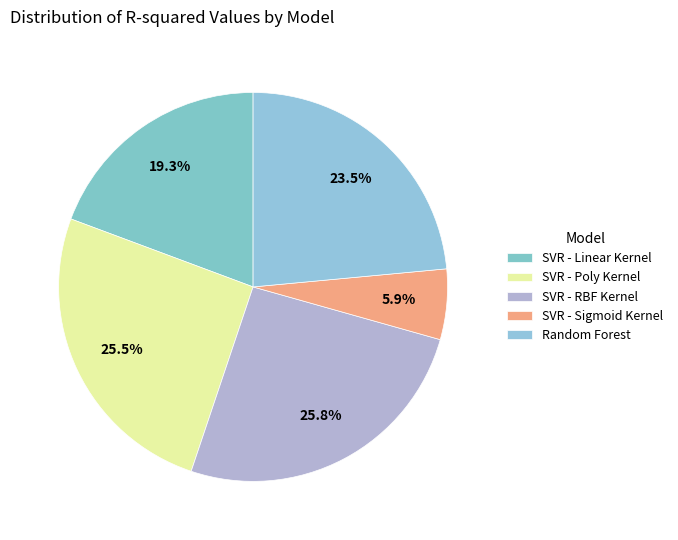

Is SVR - RBF Kernel the majority of the pie?

No